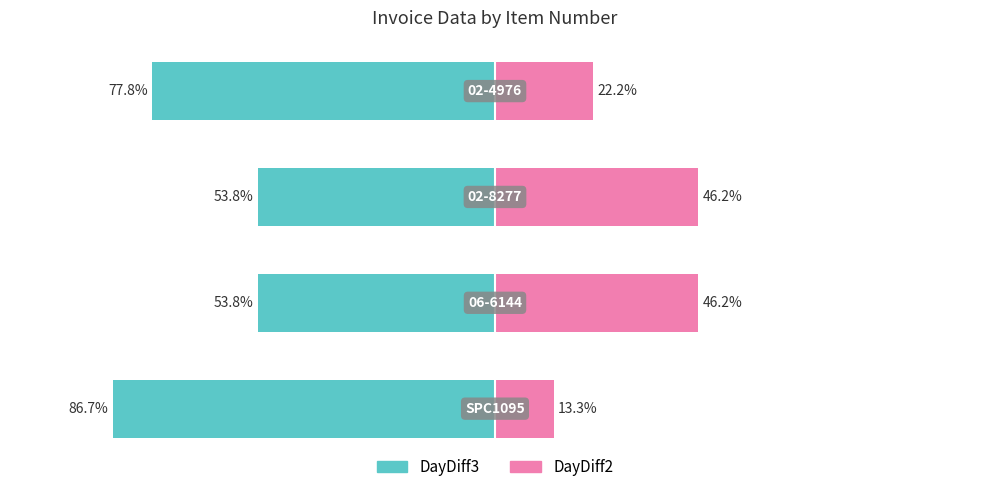

Reading left to right, transcribe all the data shown in this chart.

DayDiff3: -86.7	-53.8	-53.8	-77.8
DayDiff2: 13.3	46.2	46.2	22.2